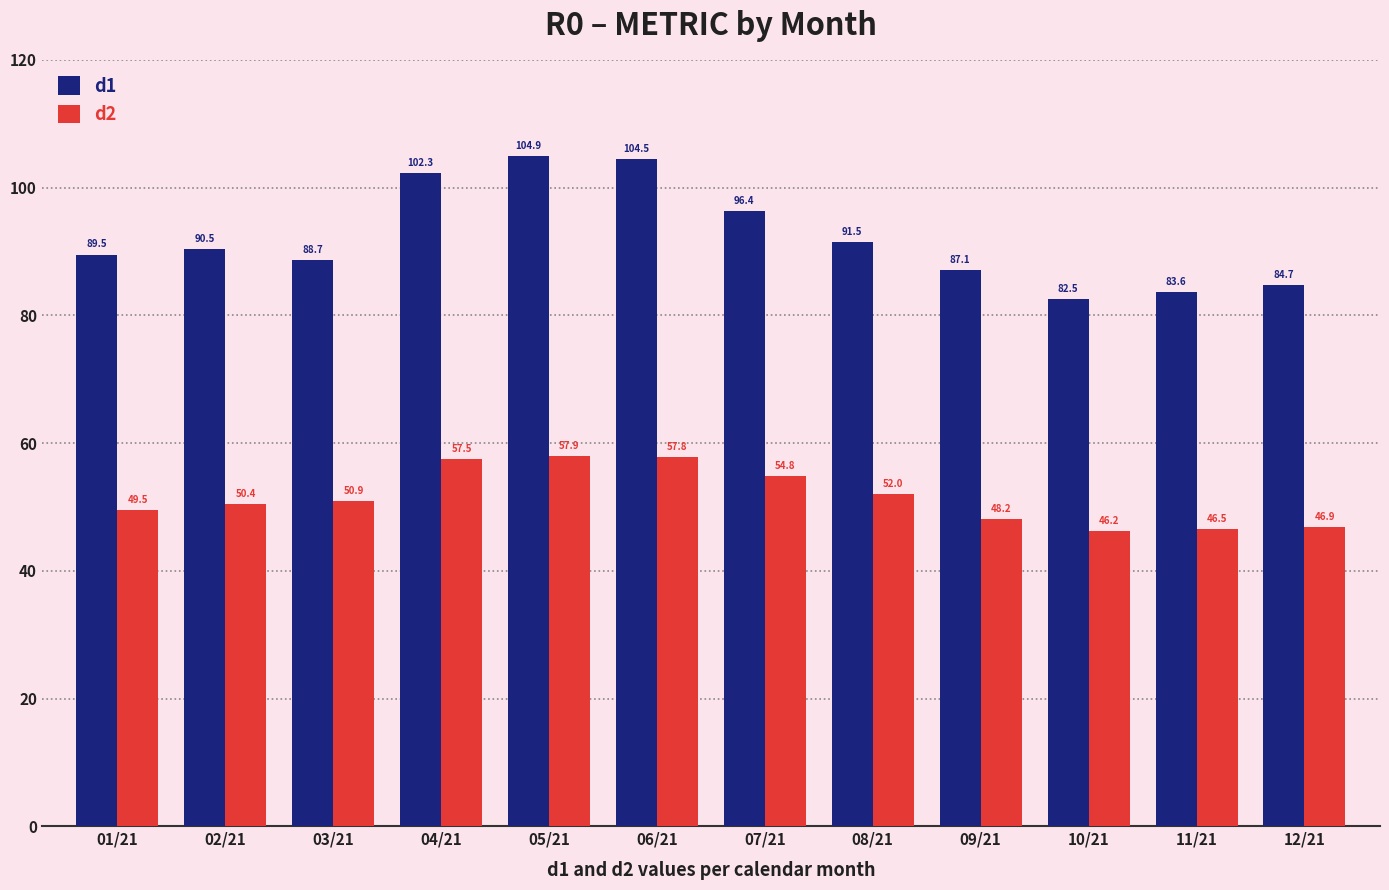

What is the label of the 8th bar from the right?

05/21